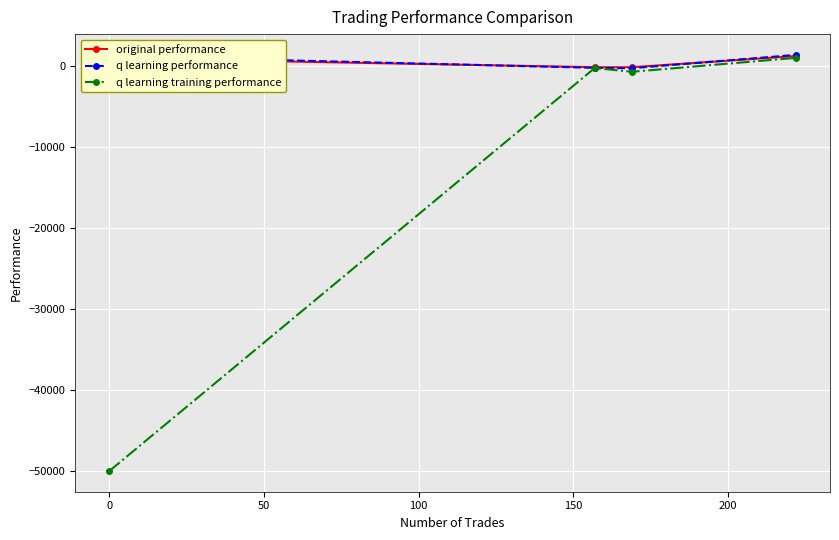

How many interior local valleys does the q learning performance series have?

1